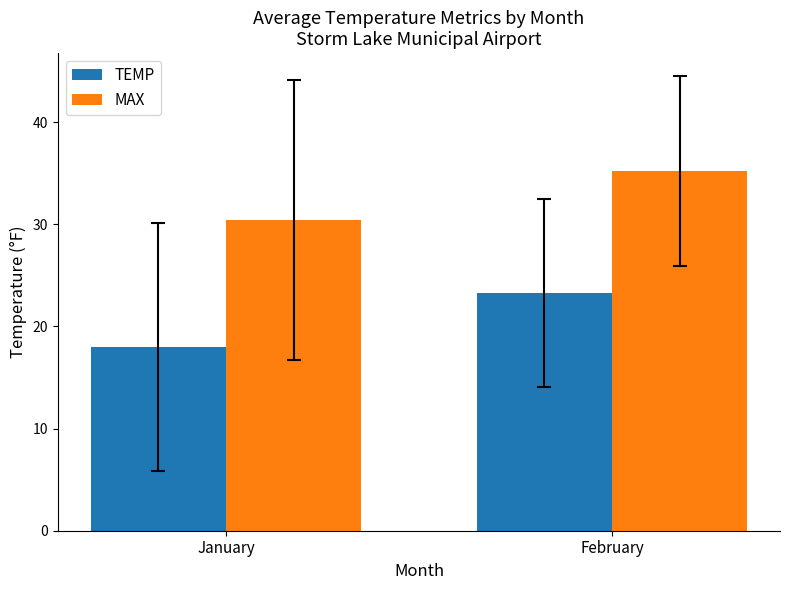

Is the value of TEMP at February greater than the value of MAX at January?

No